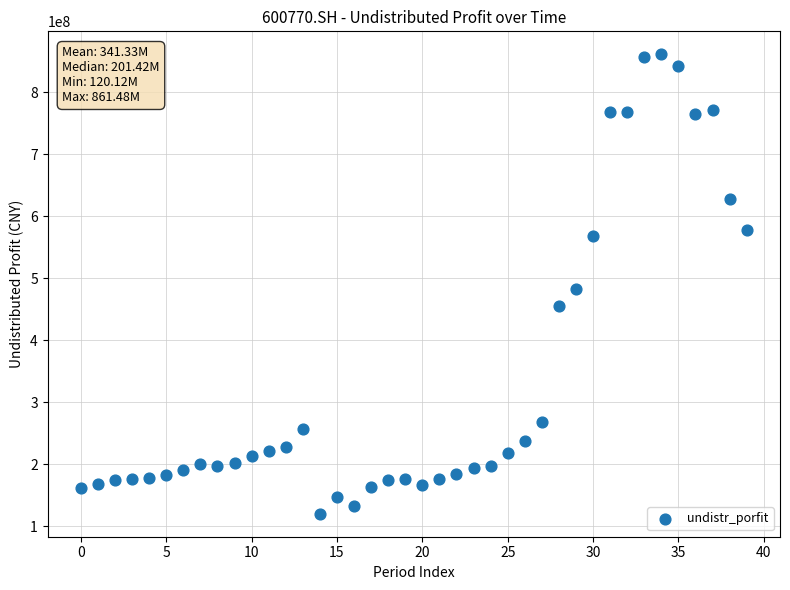

Count the number of points in this scatter plot.

40